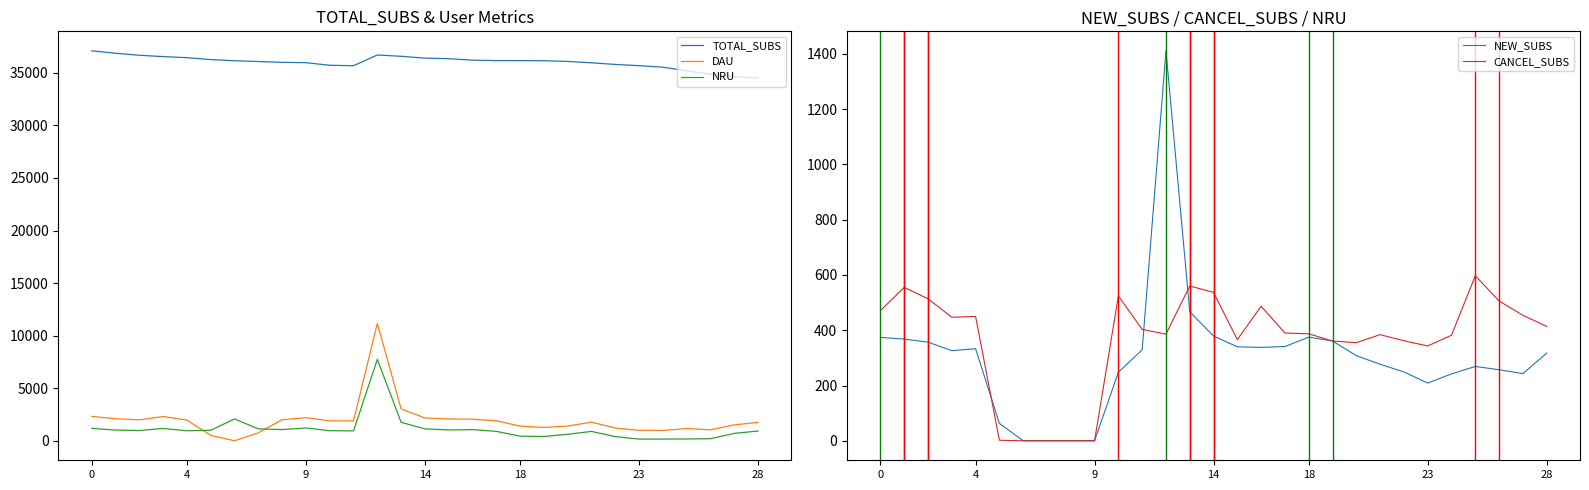

Is it true that NRU equals 309 at 20?

False